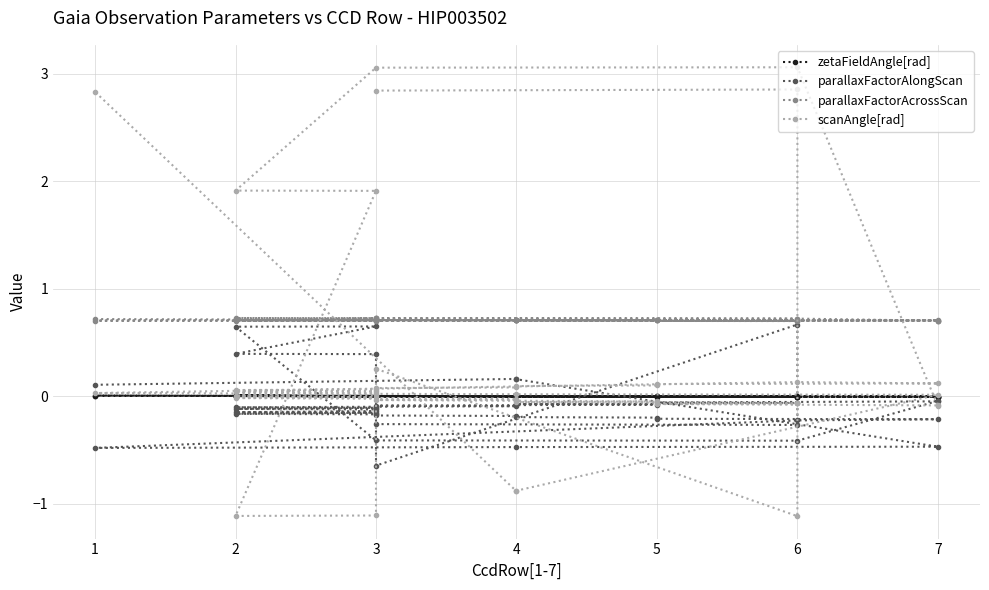

Between 6 and 3, which is larger?

3